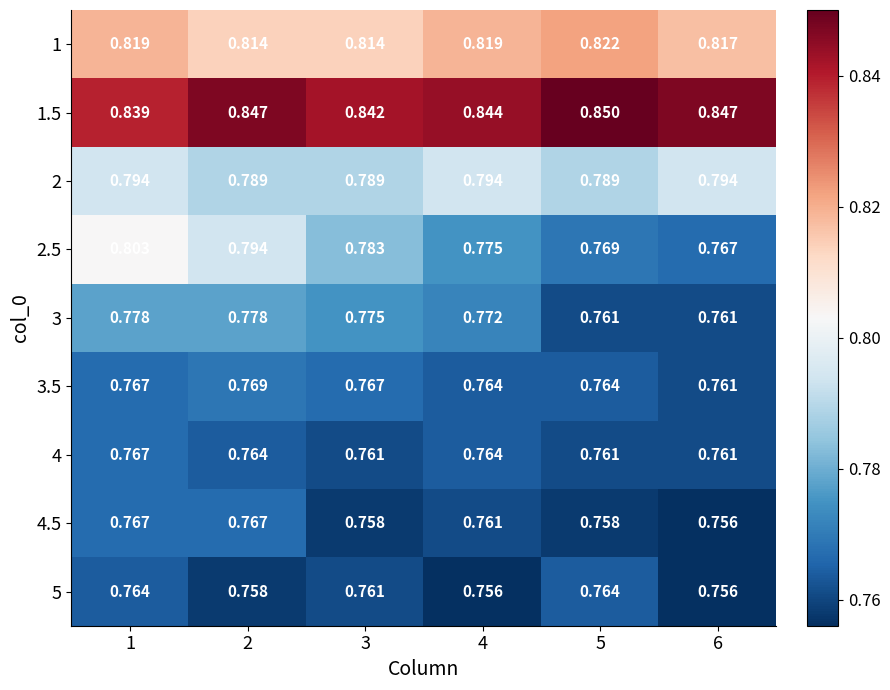

Is the value of 1 at 6 greater than the value of 3 at 3?

Yes